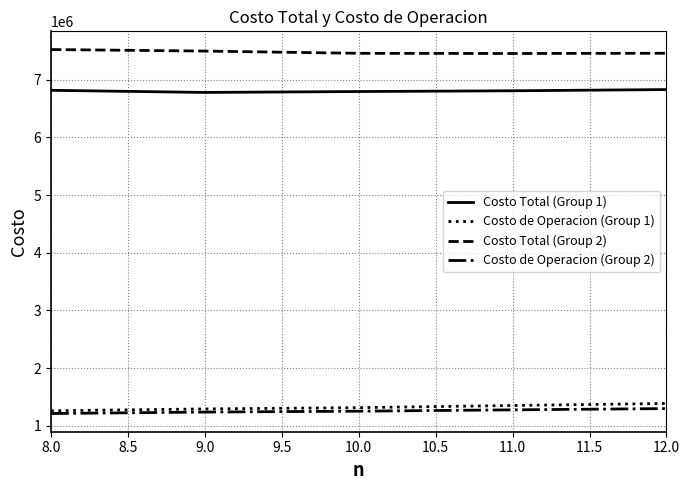

The Costo de Operacion (Group 2) series shows 432956.8 at 8.0. True or false?

False